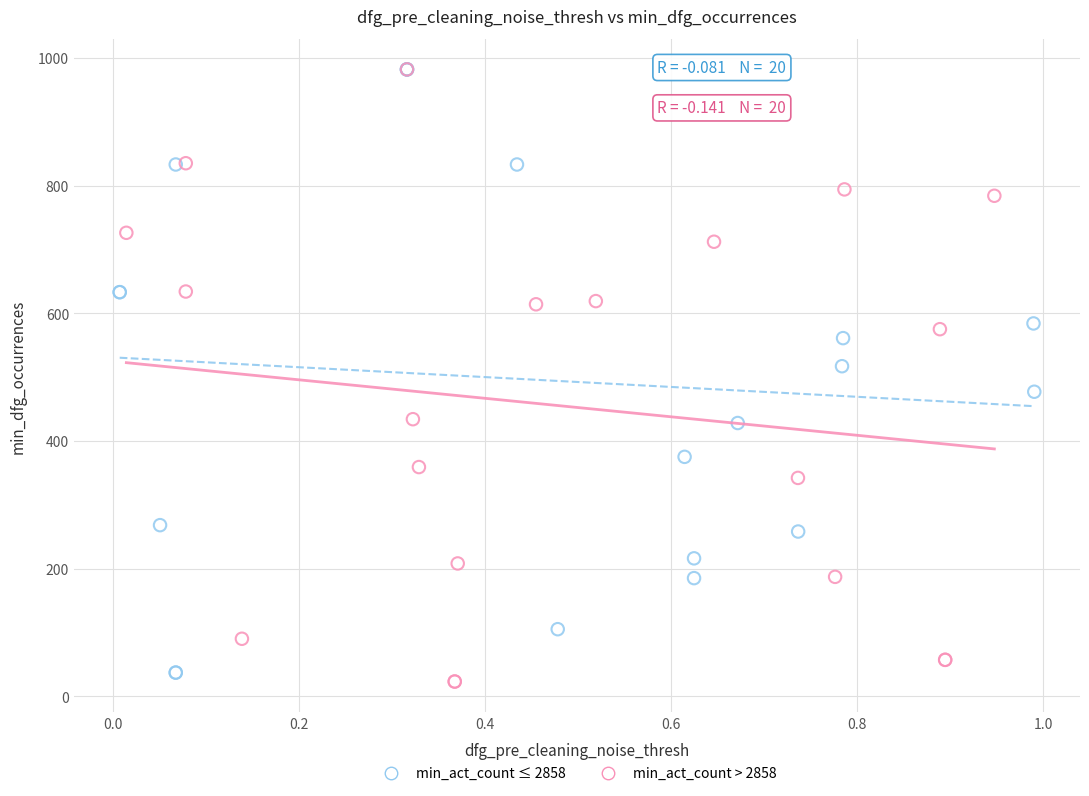

What are all the series names shown in the legend?

min_act_count ≤ 2858, min_act_count > 2858